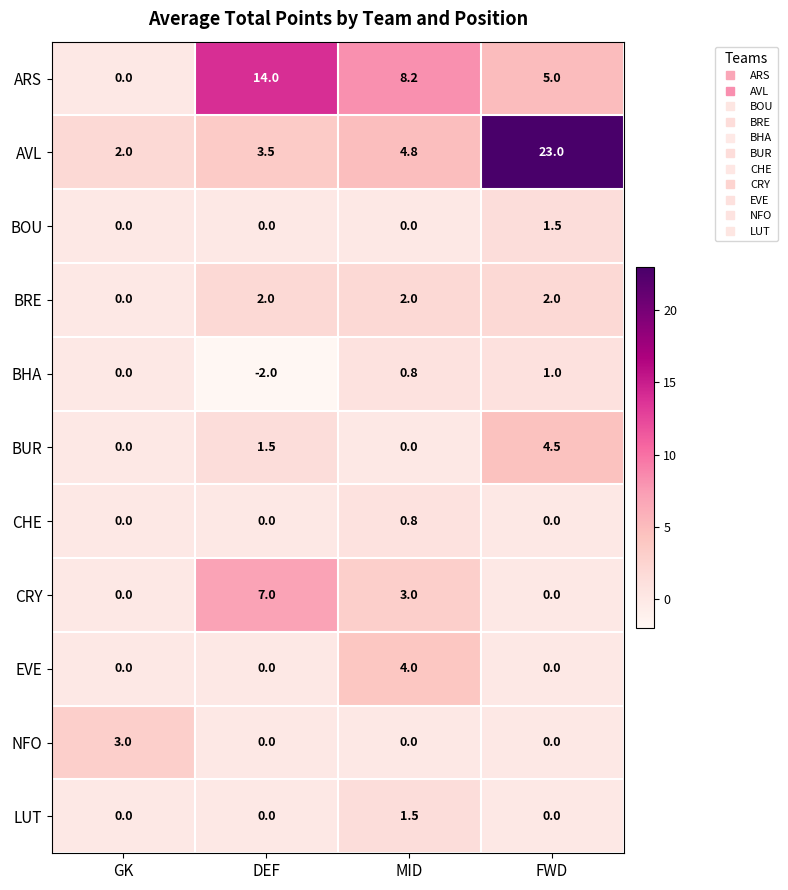

What is the approximate value of AVL at FWD?

23.0